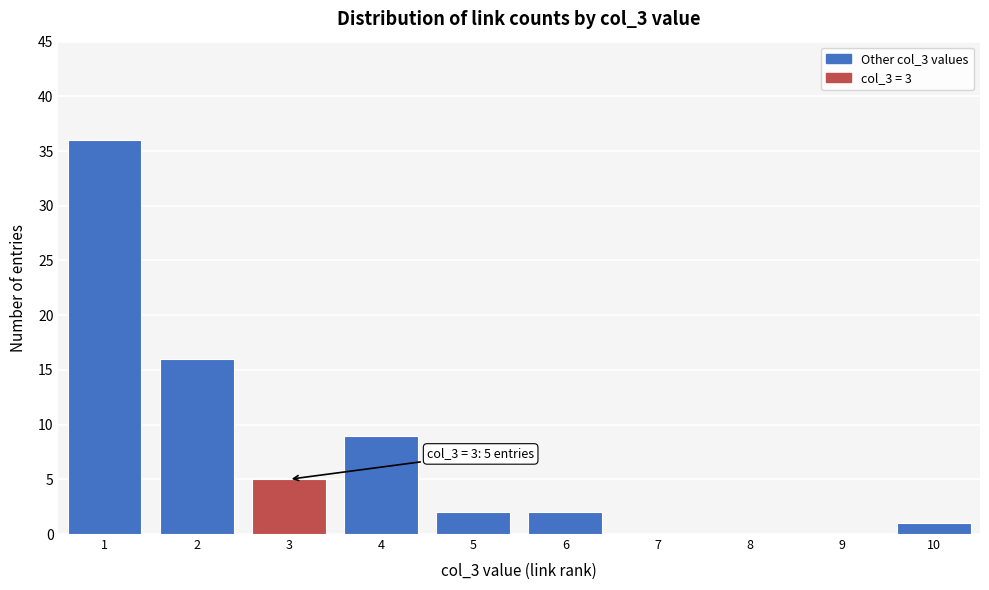

Which range on the x-axis has the tallest bar?

0.5 to 1.5